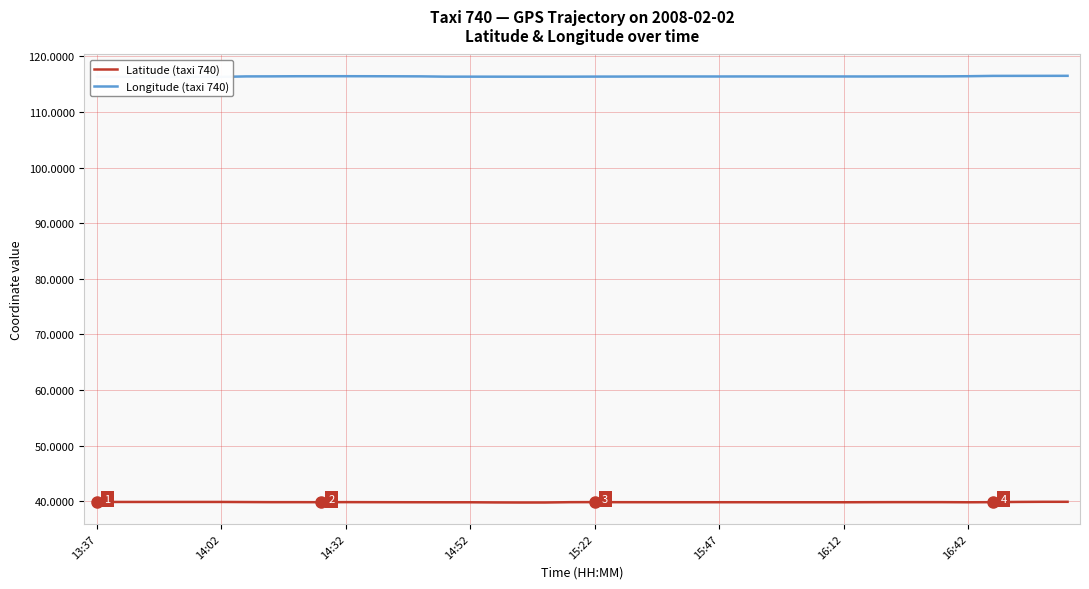

What is the lowest value of the Latitude (taxi 740) series?

39.8